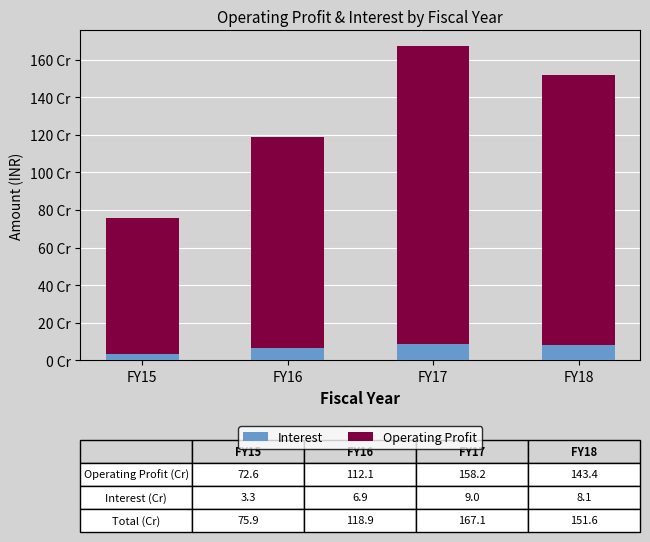

Are the bars grouped side by side (vs. stacked)?

No